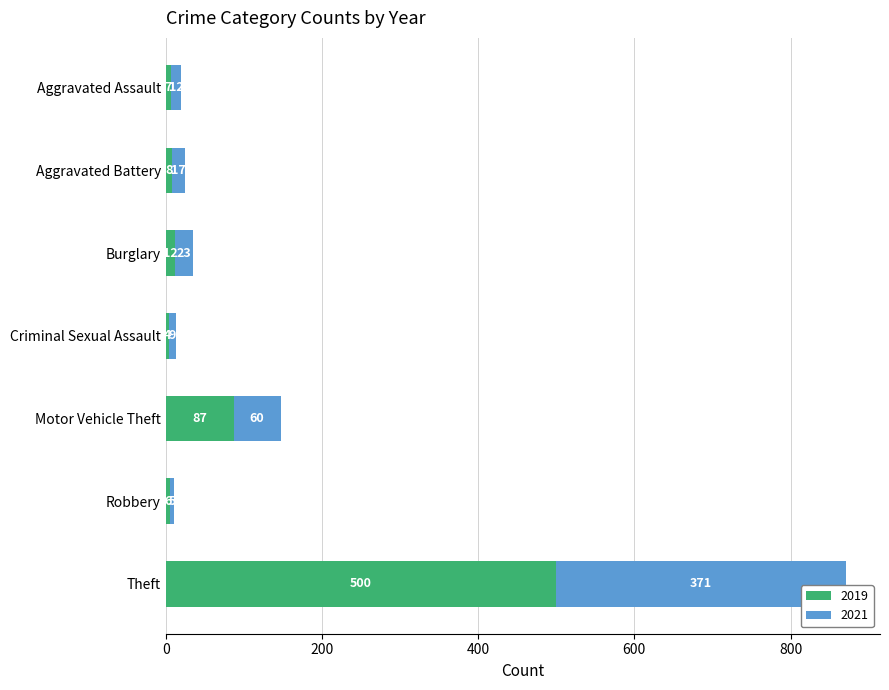

List the labels in order of 2019 value, largest first.

Theft, Motor Vehicle Theft, Burglary, Aggravated Battery, Aggravated Assault, Robbery, Criminal Sexual Assault